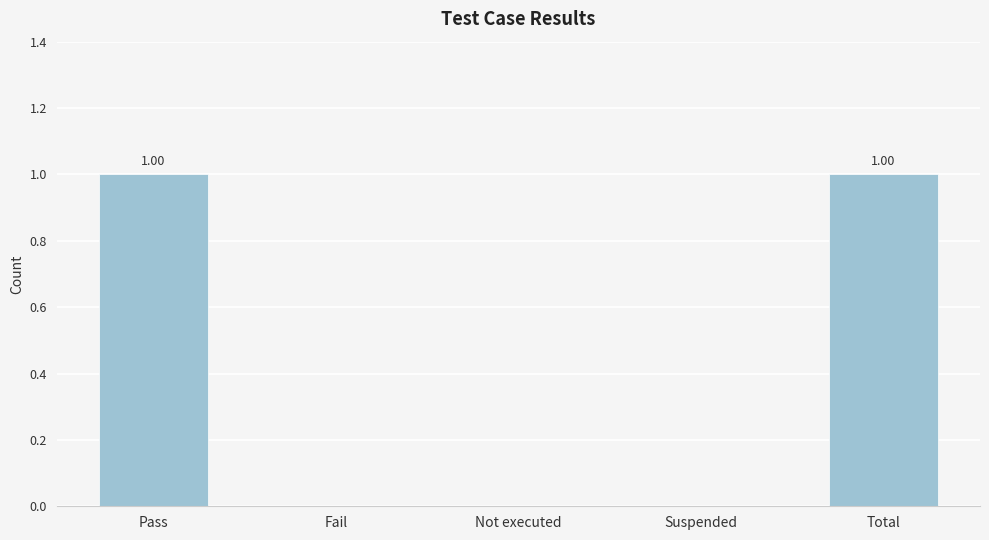

Reading right to left, what are all the values shown in this chart?

Total=1	Suspended=0	Not executed=0	Fail=0	Pass=1